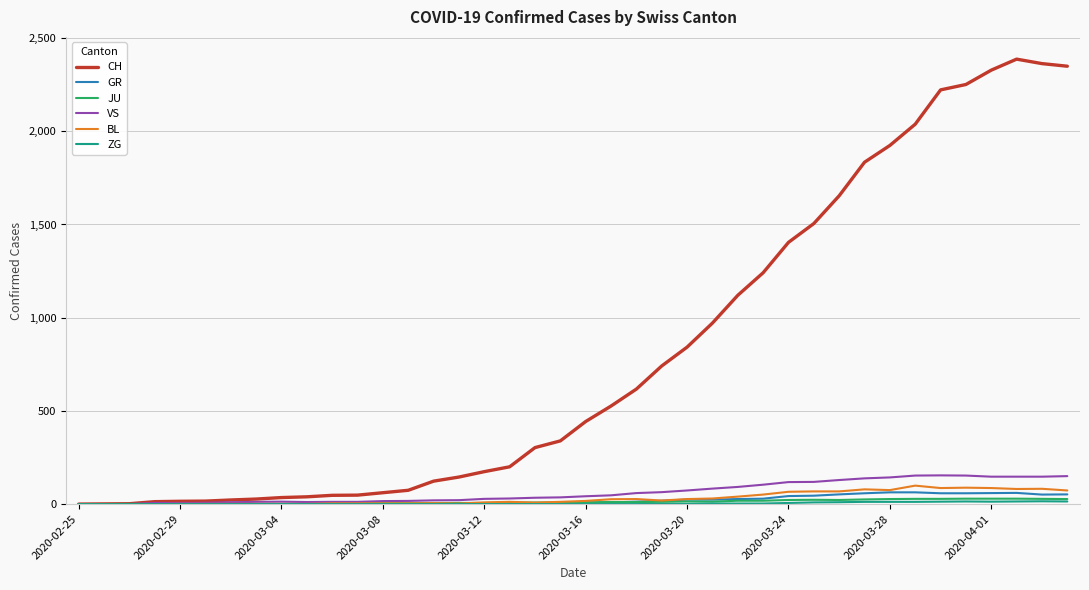

What is the maximum value shown in the chart?

2387